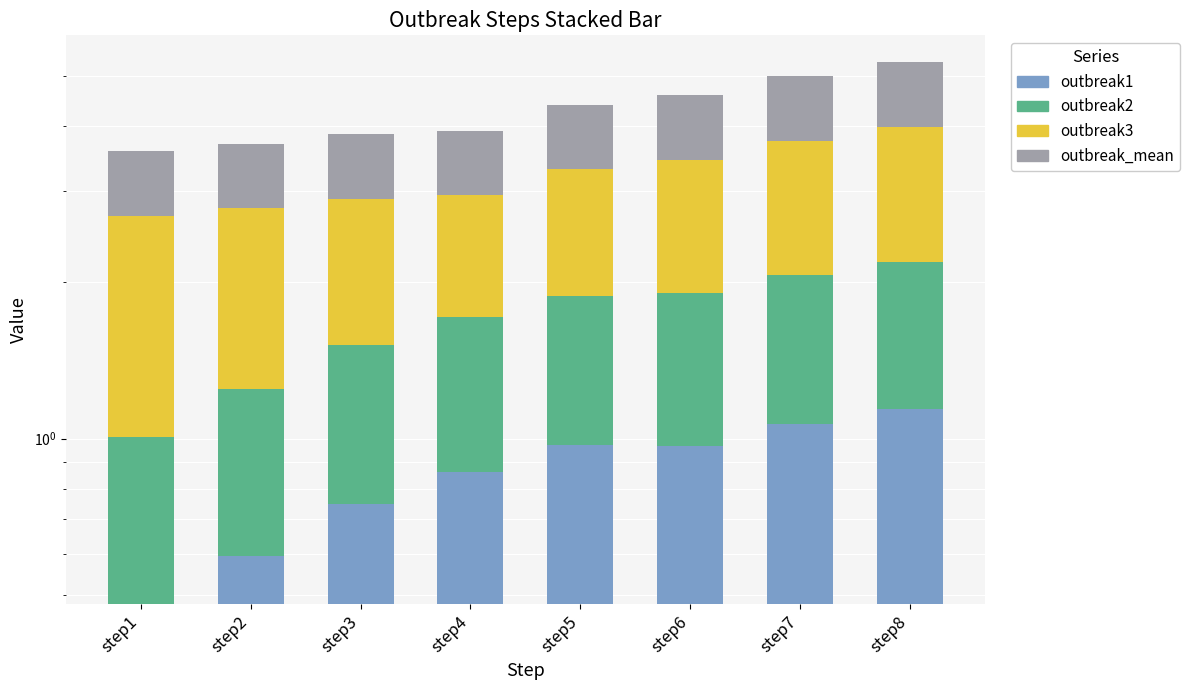

What are all the series names shown in the legend?

outbreak1, outbreak2, outbreak3, outbreak_mean